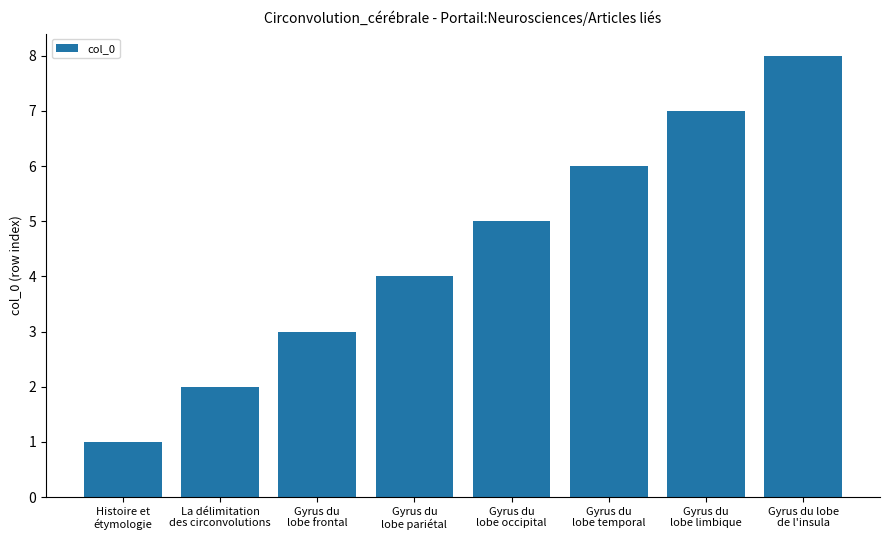

What is the greatest value displayed?

8